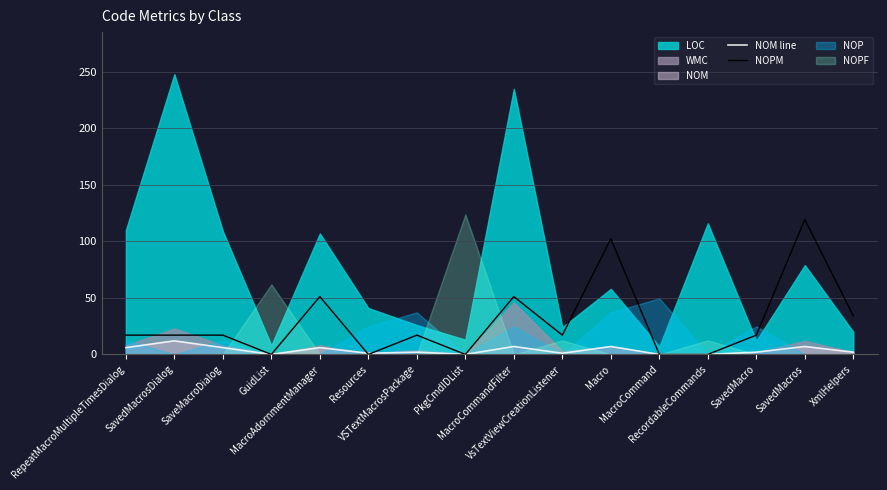

Between Macro and RecordableCommands, which is larger?

Macro